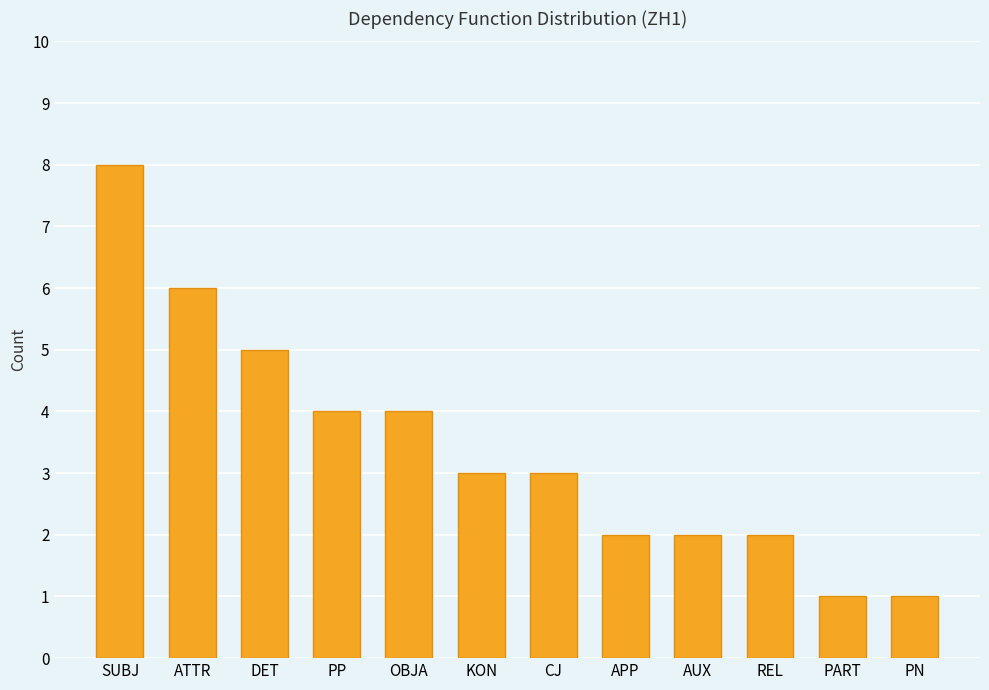

The value at OBJA is 4. True or false?

True